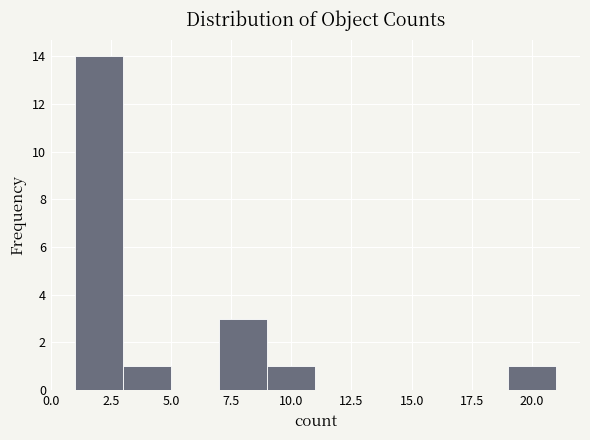

Reading left to right, transcribe this chart: for each bar, give the range it covers on the x-axis and its height. The values are not printed on the chart, so give them approximately, as read against the axis.

1 to 3: 14
3 to 5: 1
5 to 7: 0
7 to 9: 3
9 to 11: 1
11 to 13: 0
13 to 15: 0
15 to 17: 0
17 to 19: 0
19 to 21: 1